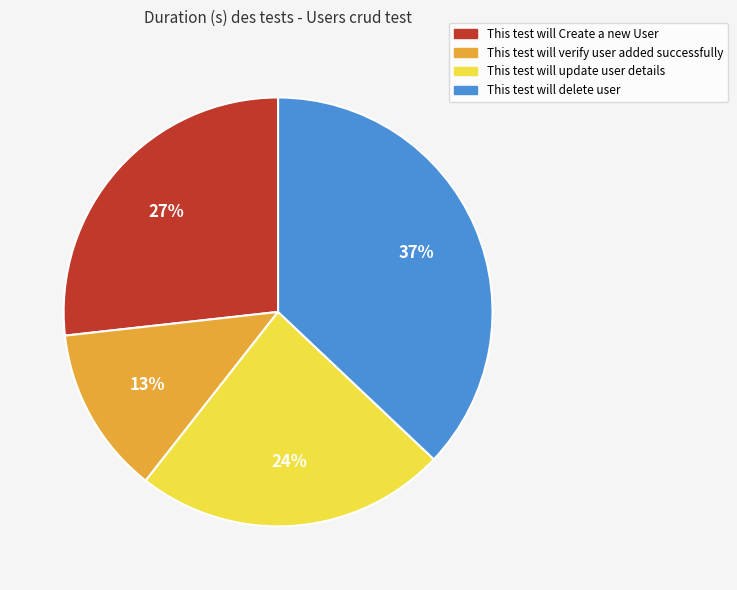

Is there any slice that represents more than half of the pie?

No